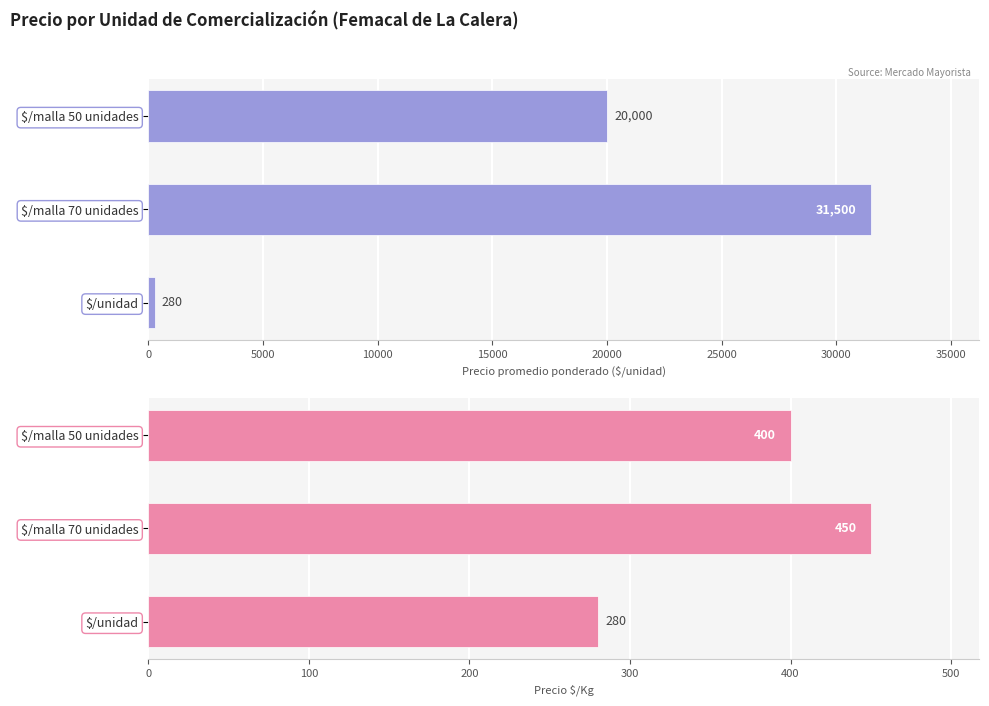

True or false: Precio promedio ponderado has a value of 122 at $/unidad.

False